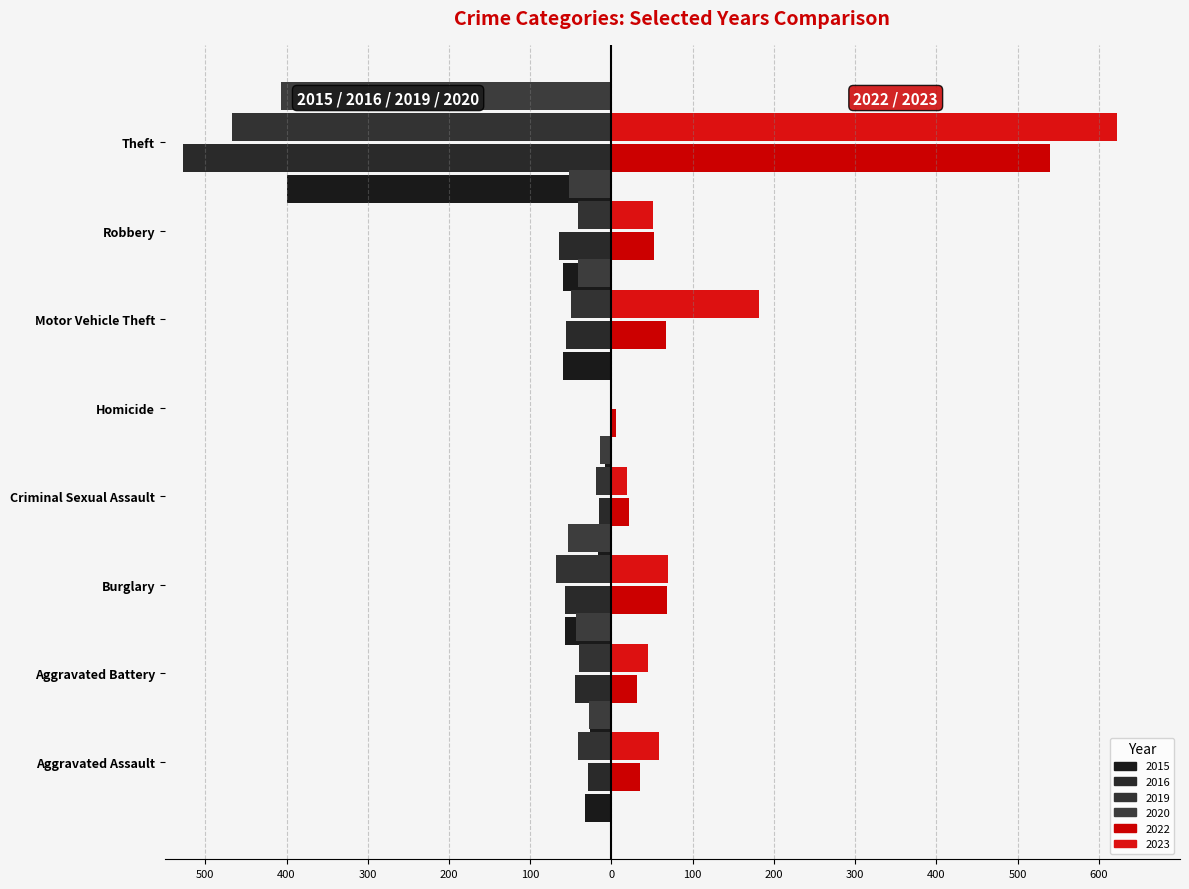

What is the greatest value displayed?

622